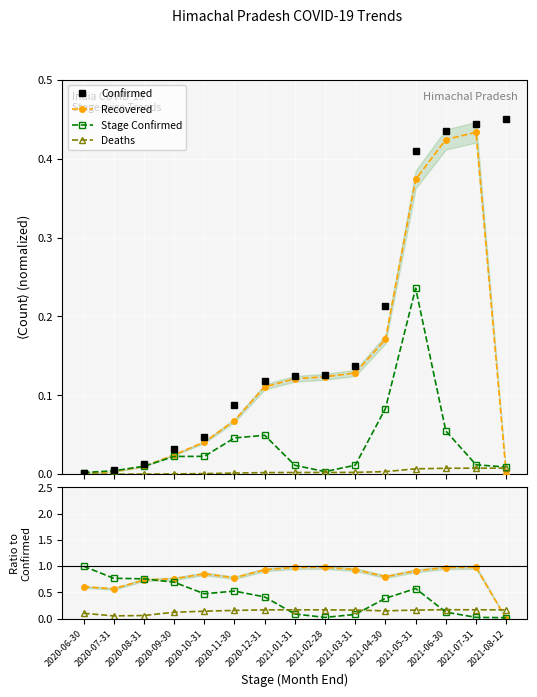

What are all the series names shown in the legend?

Confirmed, Deaths, Recovered, Stage_Confirmed